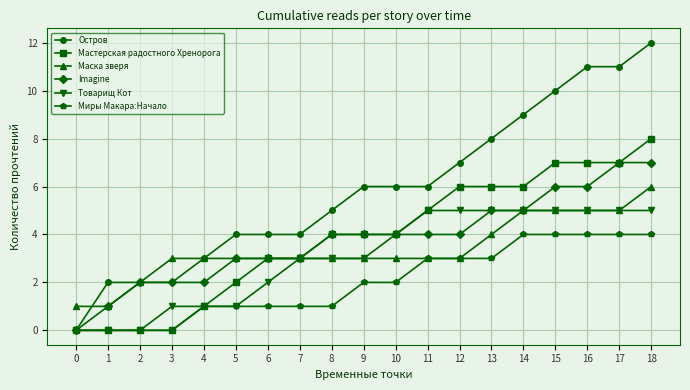

True or false: Остров has a value of 4 at 12.

False